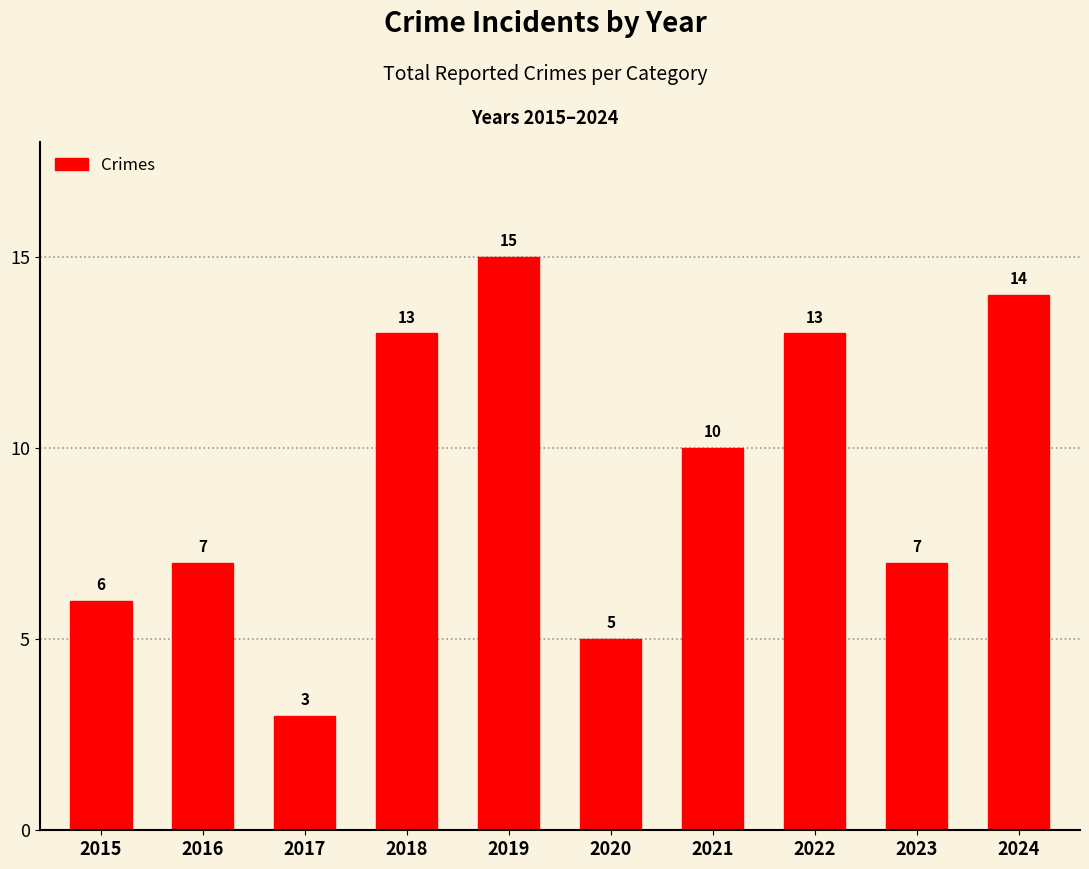

What is the minimum value shown in the chart?

3